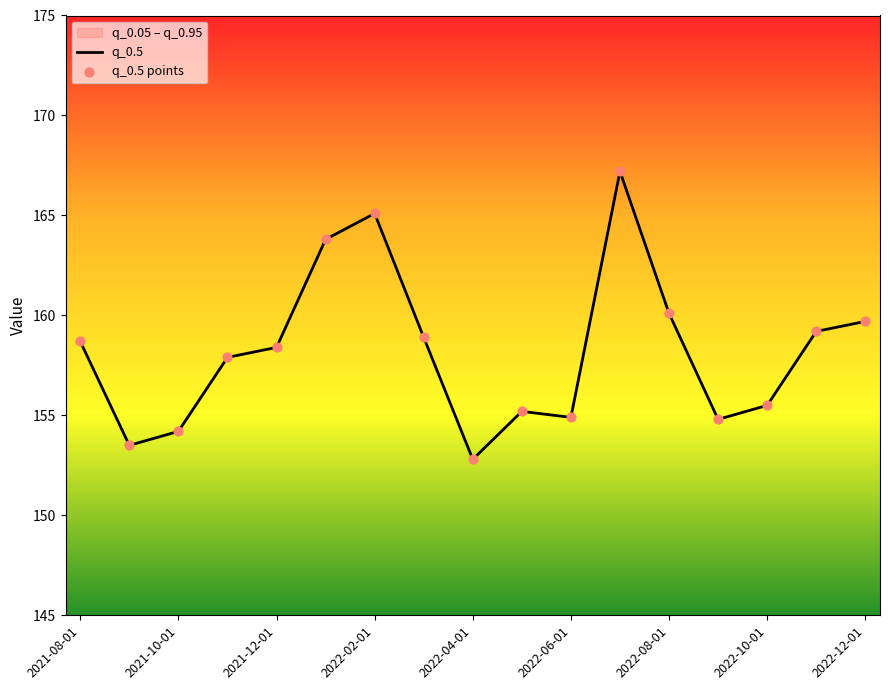

True or false: the data shows 78.9 at 2021-12-01.

False